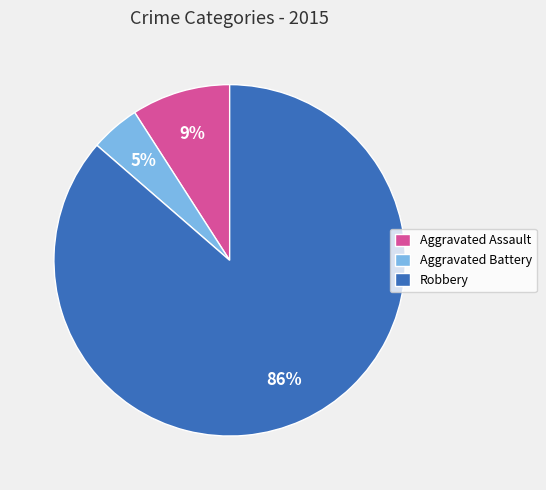

Is there a majority slice in this chart?

Yes